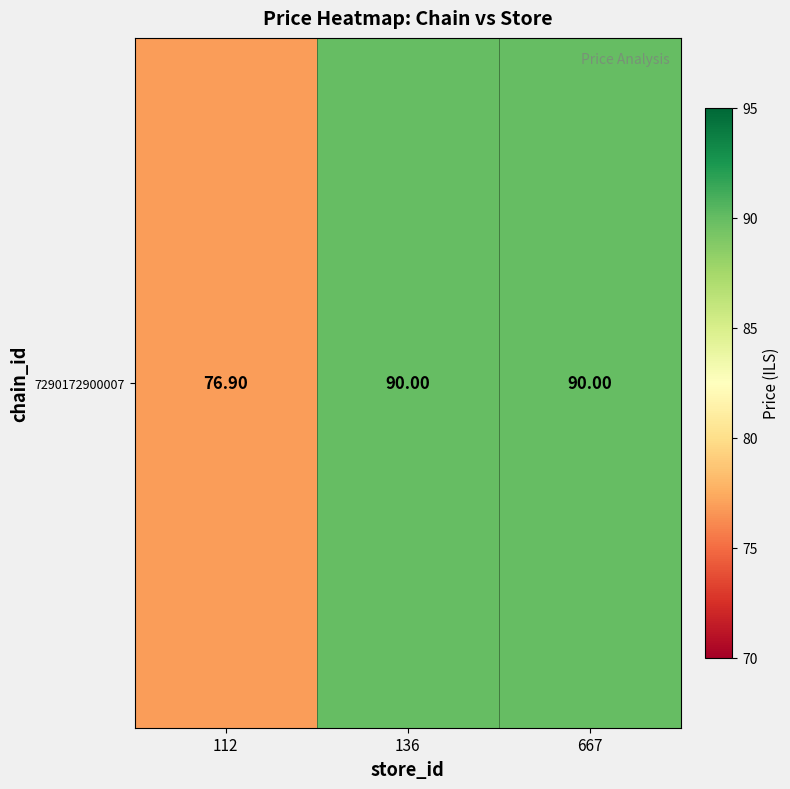

List the labels in order of value, smallest first.

112, 136, 667